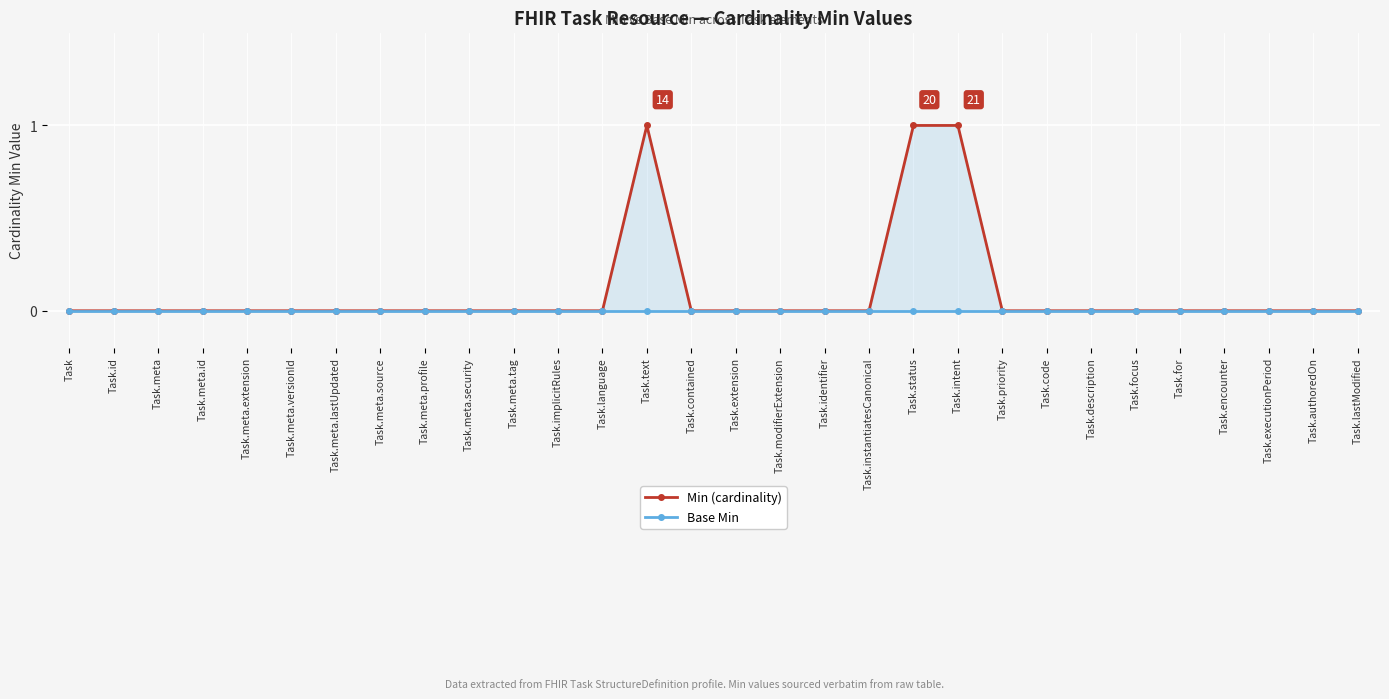

Rank the categories by Base Min value from lowest to highest.

Task, Task.id, Task.meta, Task.meta.id, Task.meta.extension, Task.meta.versionId, Task.meta.lastUpdated, Task.meta.source, Task.meta.profile, Task.meta.security, Task.meta.tag, Task.implicitRules, Task.language, Task.text, Task.contained, Task.extension, Task.modifierExtension, Task.identifier, Task.instantiatesCanonical, Task.status, Task.intent, Task.priority, Task.code, Task.description, Task.focus, Task.for, Task.encounter, Task.executionPeriod, Task.authoredOn, Task.lastModified